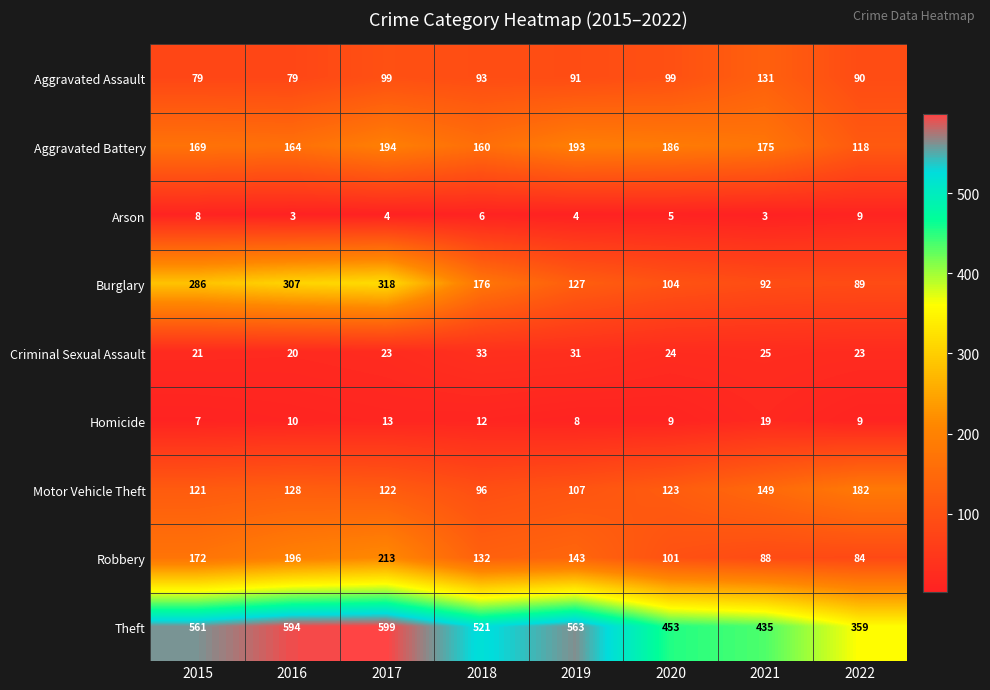

At 2020, list the series in order from smallest to largest.

Arson, Homicide, Criminal Sexual Assault, Aggravated Assault, Robbery, Burglary, Motor Vehicle Theft, Aggravated Battery, Theft